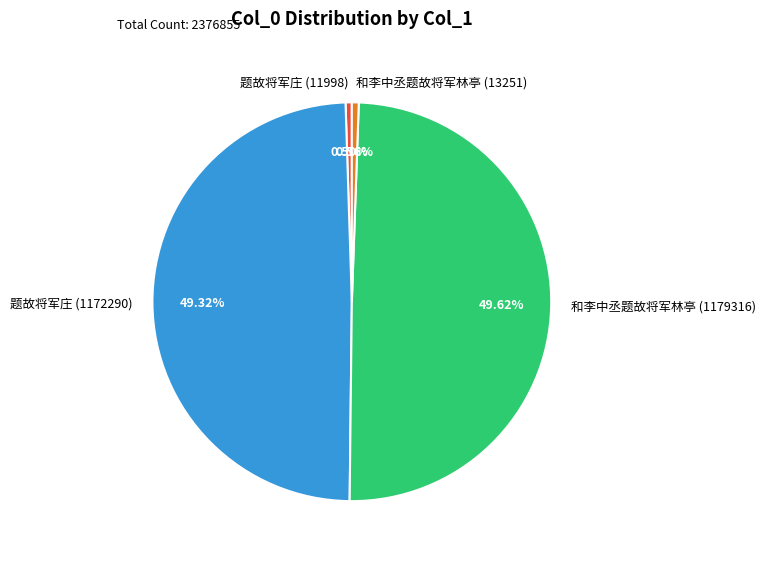

Between 和李中丞题故将军林亭 (13251) and 题故将军庄 (1172290), which is larger?

题故将军庄 (1172290)